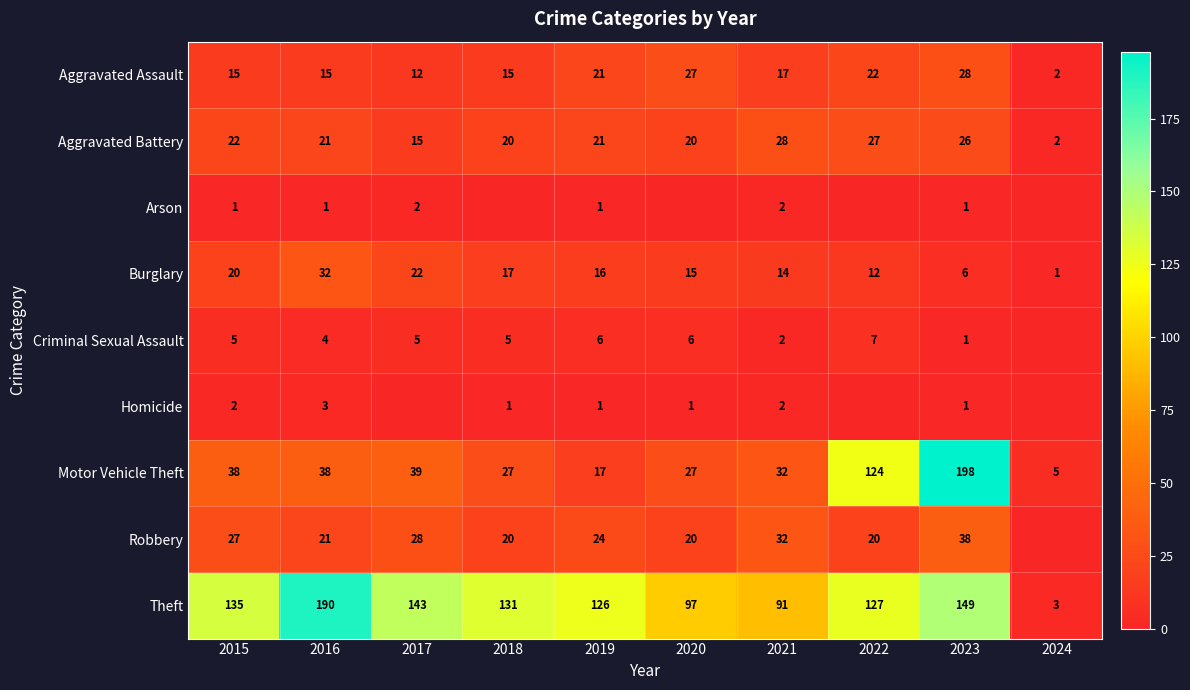

At which label does Aggravated Battery first exceed 21?

2015